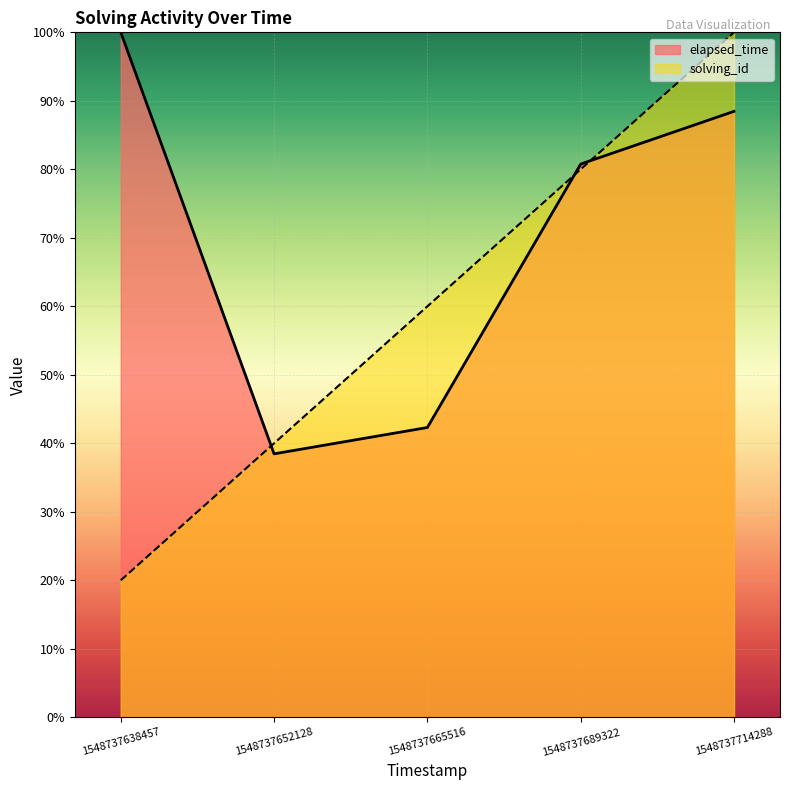

Which series changed the most between 1548737638457 and 1548737665516?

elapsed_time